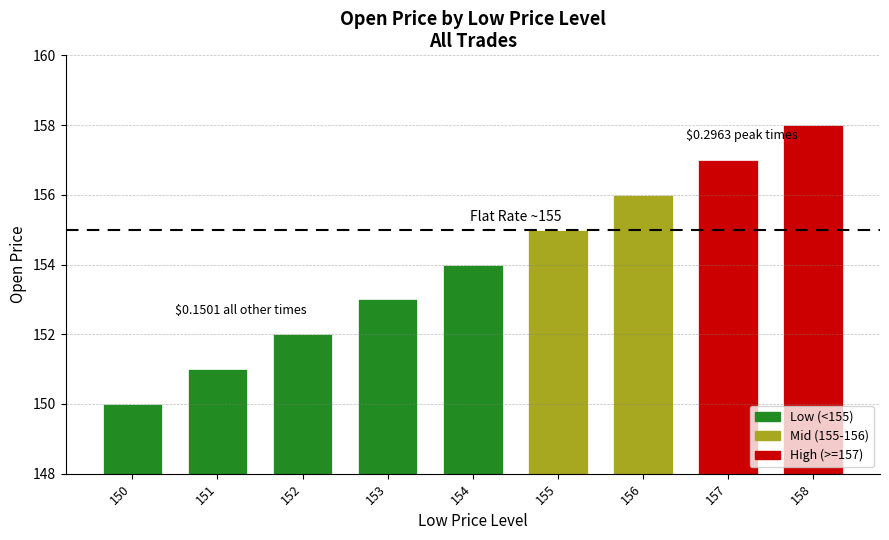

What is the ratio of the value at 152 to the value at 150?

1.0